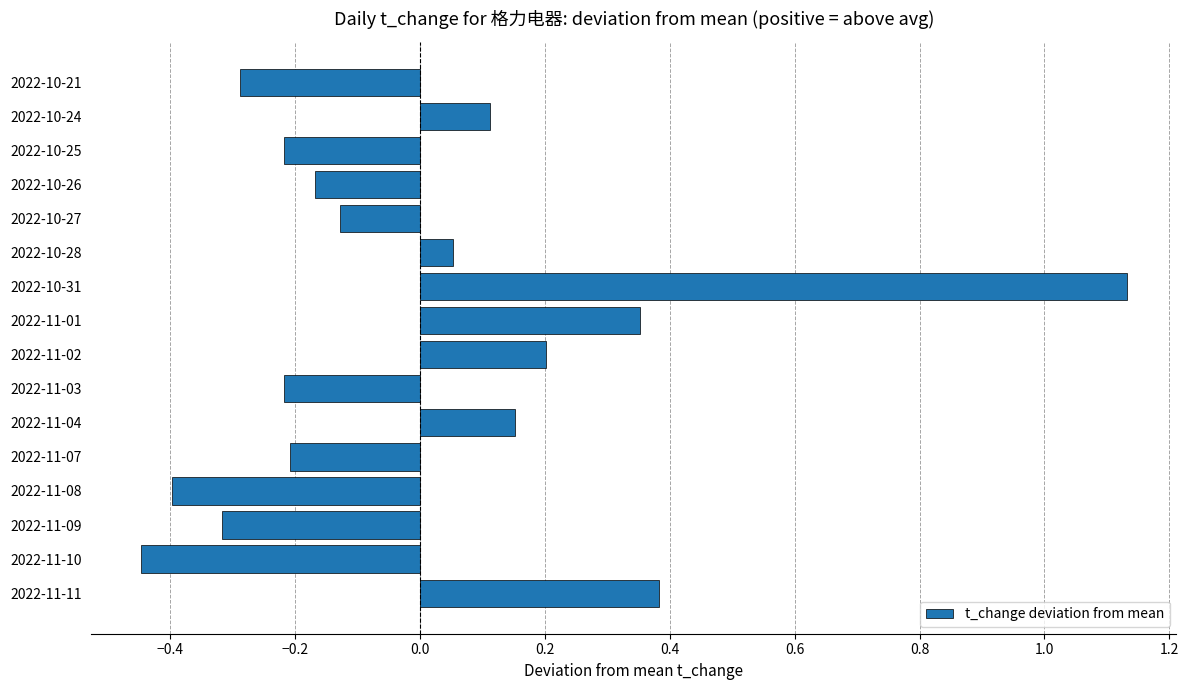

The value at 2022-10-25 is -0.2. True or false?

True